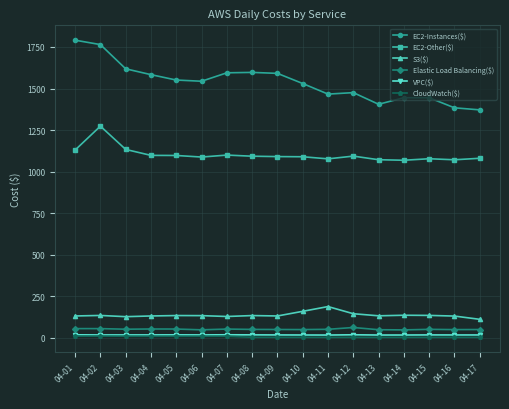

True or false: Elastic Load Balancing($) has more than 2 points higher than both neighbors.

True